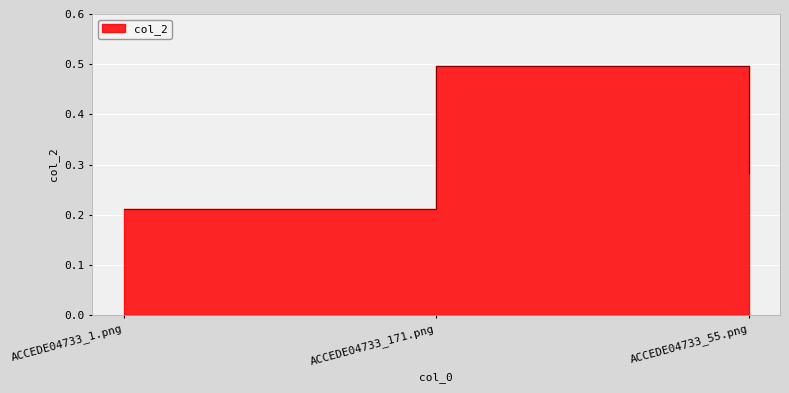

How many lines are shown in the chart?

1